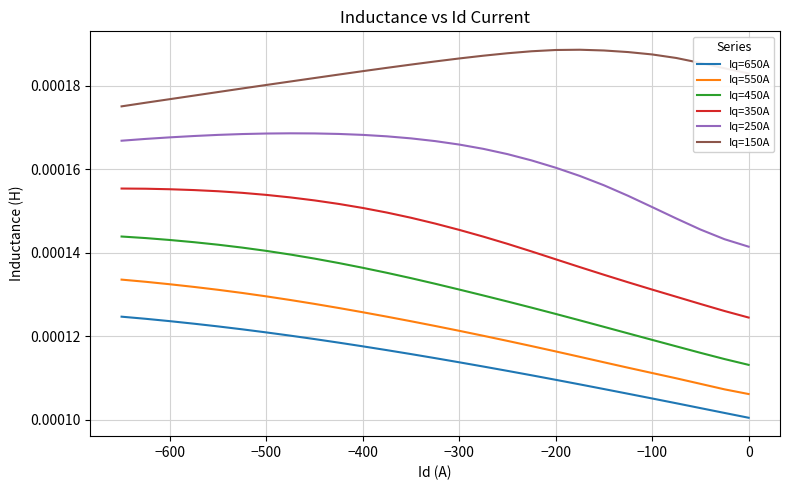

Does the chart display data point markers on the line(s)?

No